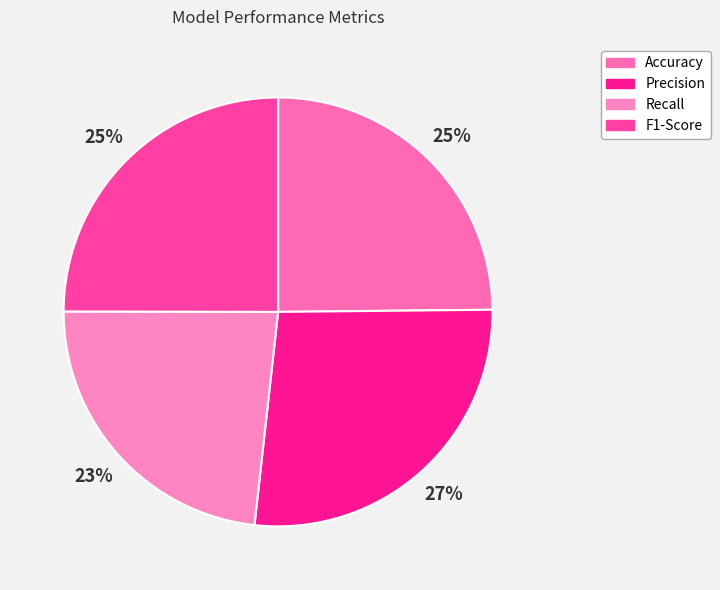

How many segments does this pie chart have?

4